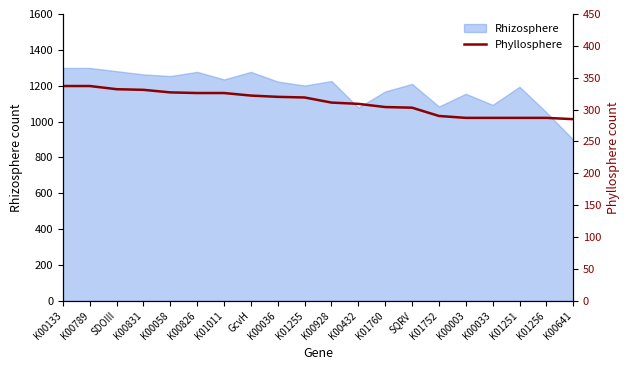

True or false: Rhizosphere has a value of 366 at SDOIII.

False